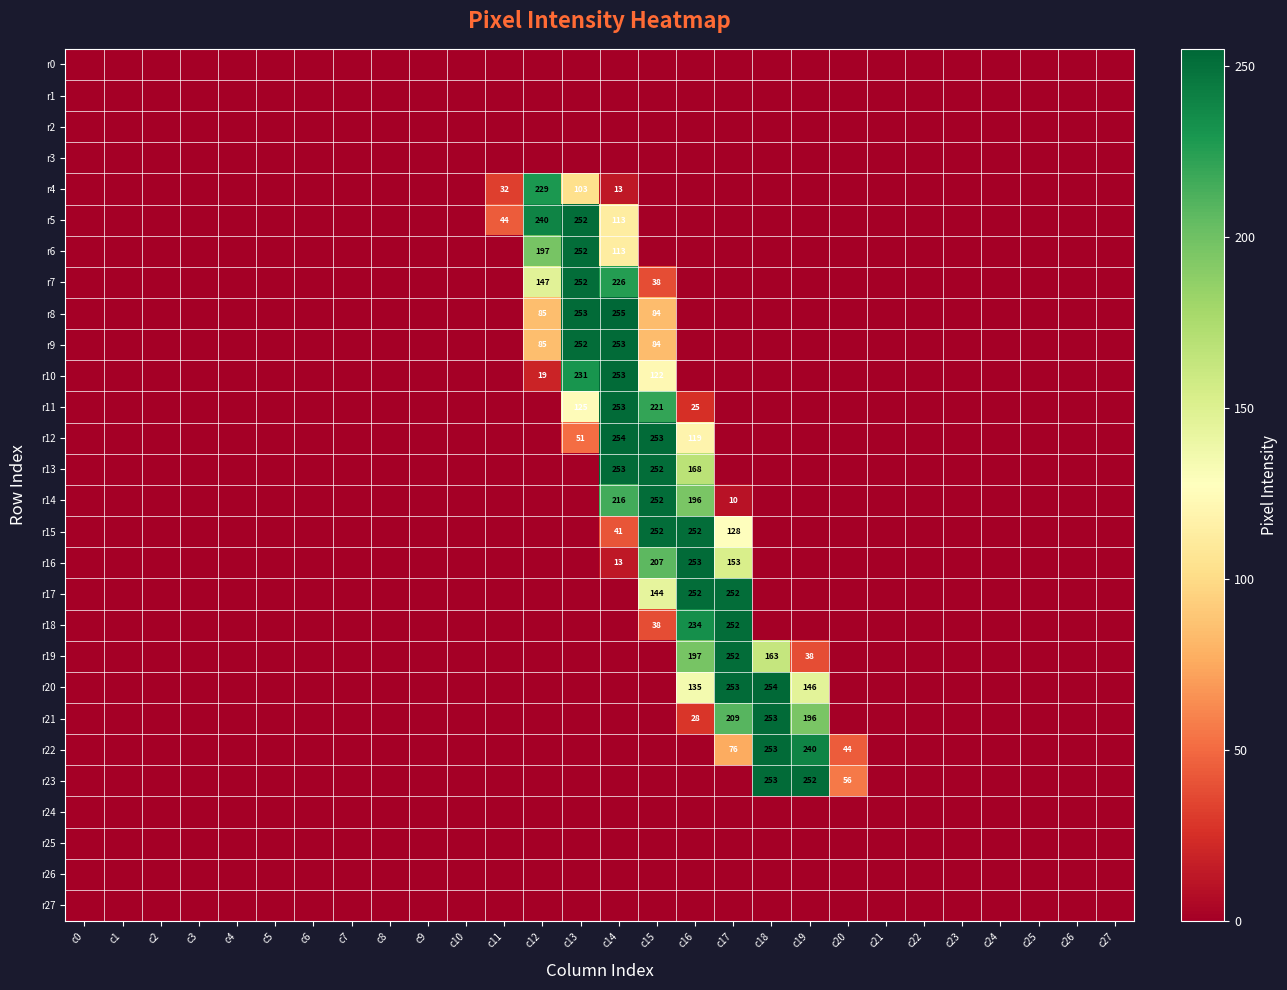

What is the average value of the r16 series?

22